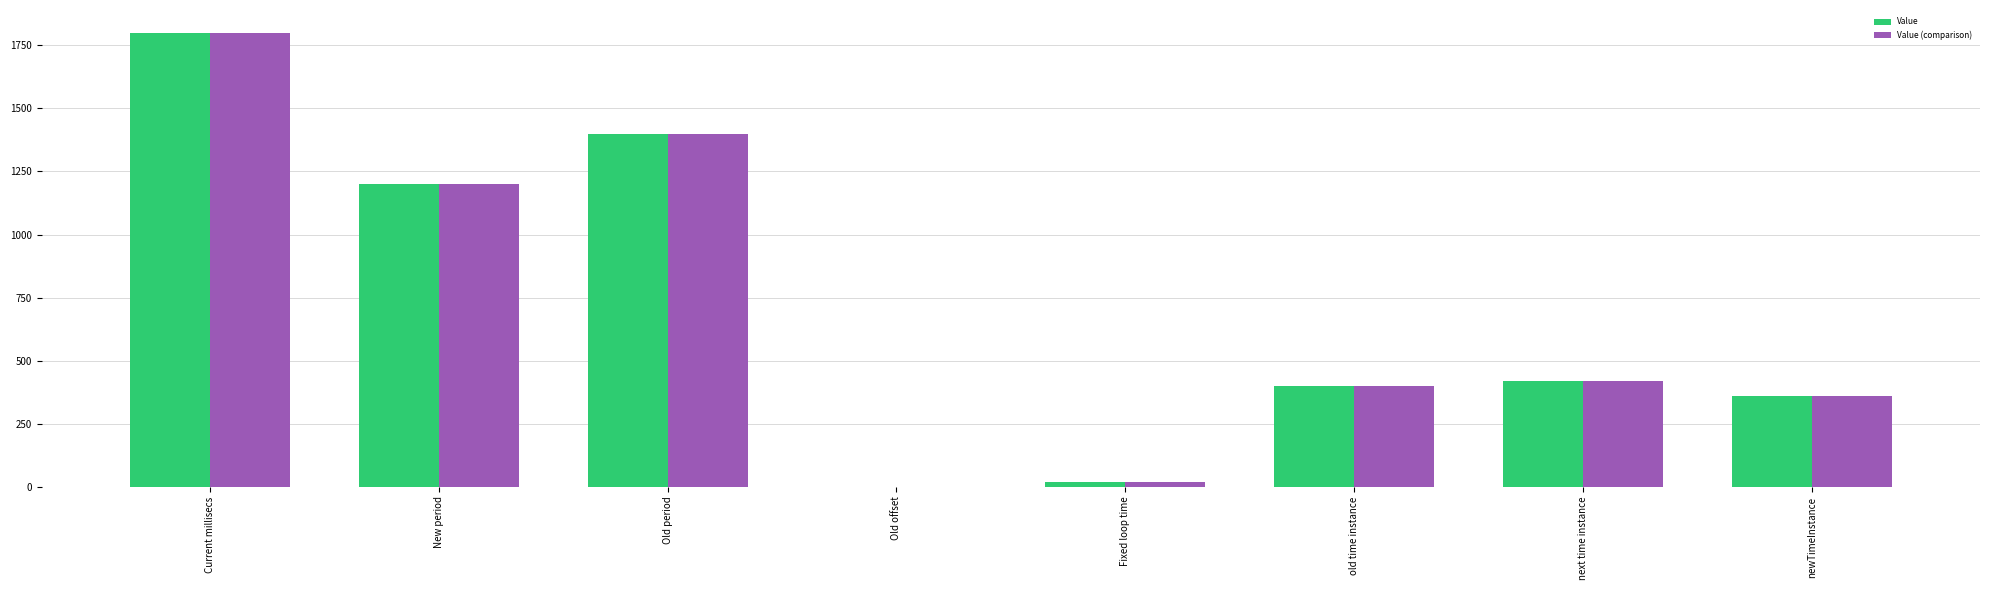

Reading right to left, list all the values displayed in this chart.

Value: 360	420	400	20	0	1400	1200	1800
Value (comparison): 360	420	400	20	0	1400	1200	1800